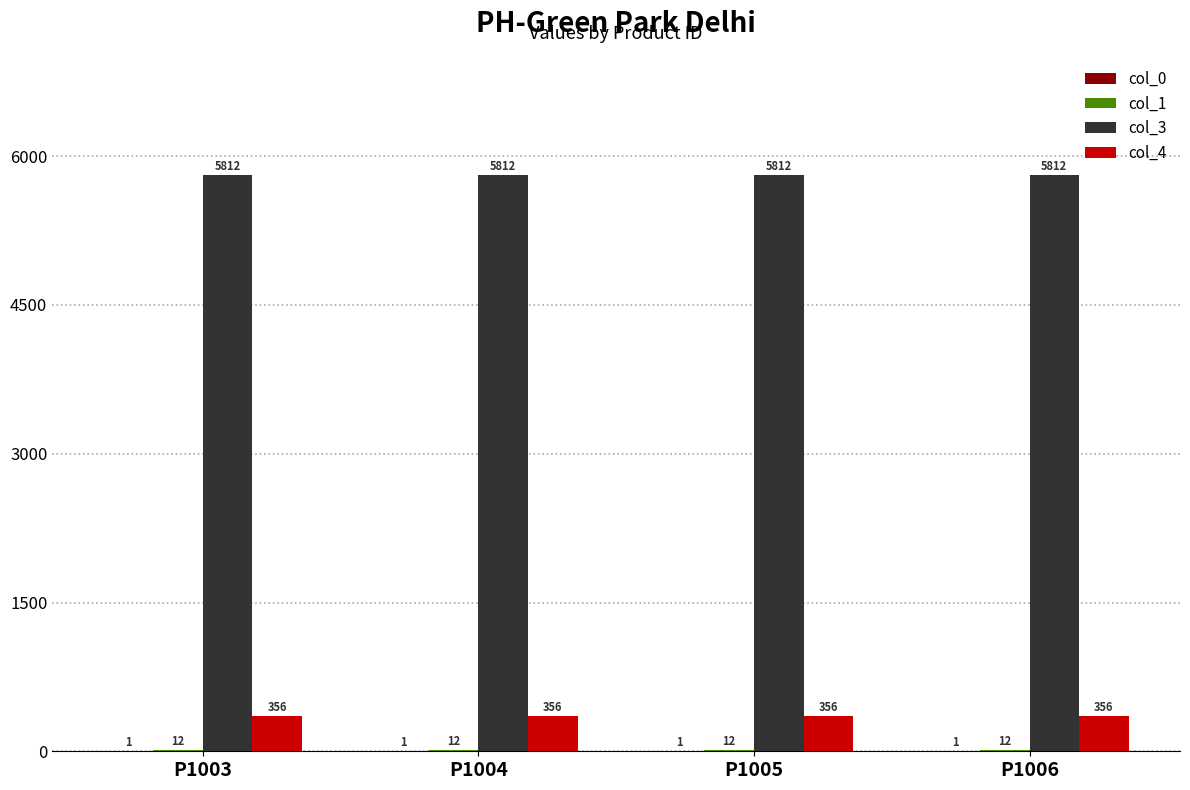

What is the highest value of the col_3 series?

5812